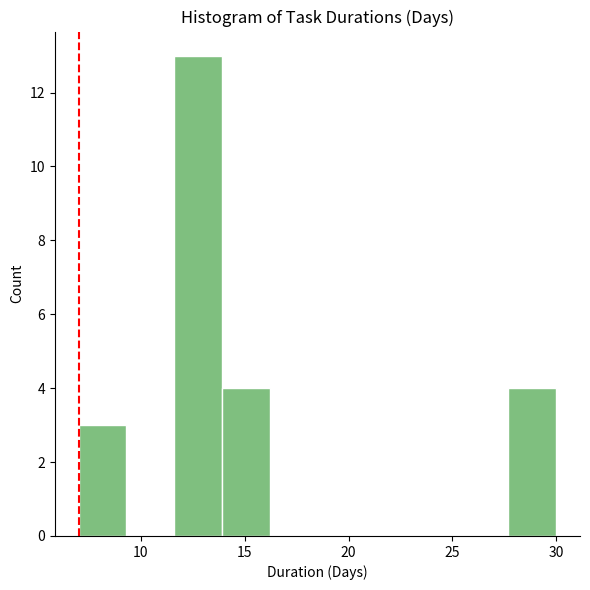

Which range on the x-axis has the tallest bar?

11.6 to 13.9